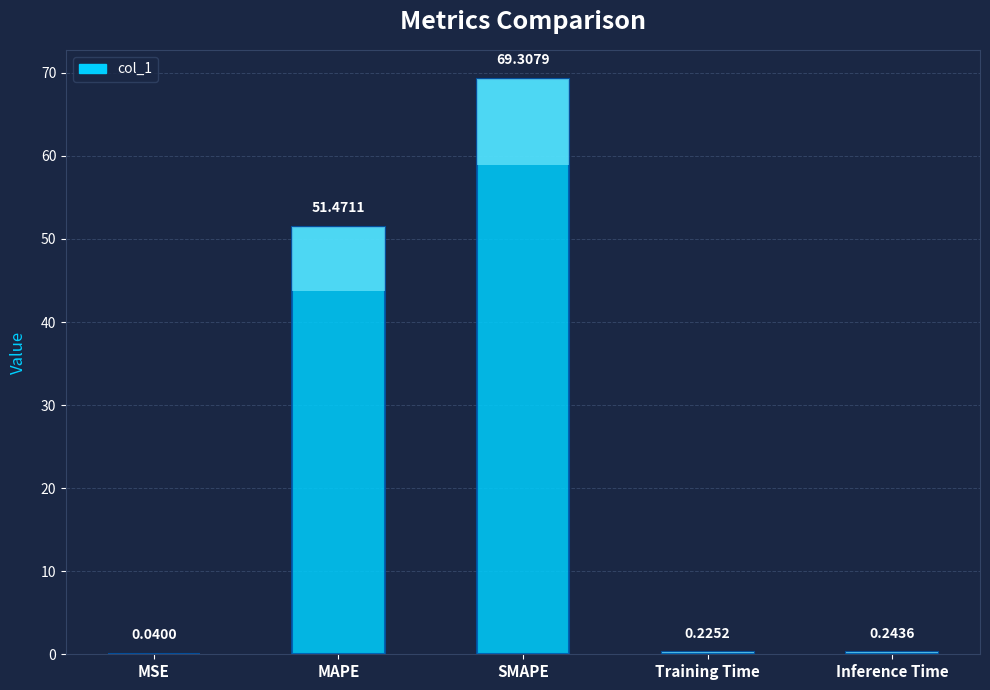

Between MAPE and SMAPE, which is larger?

SMAPE